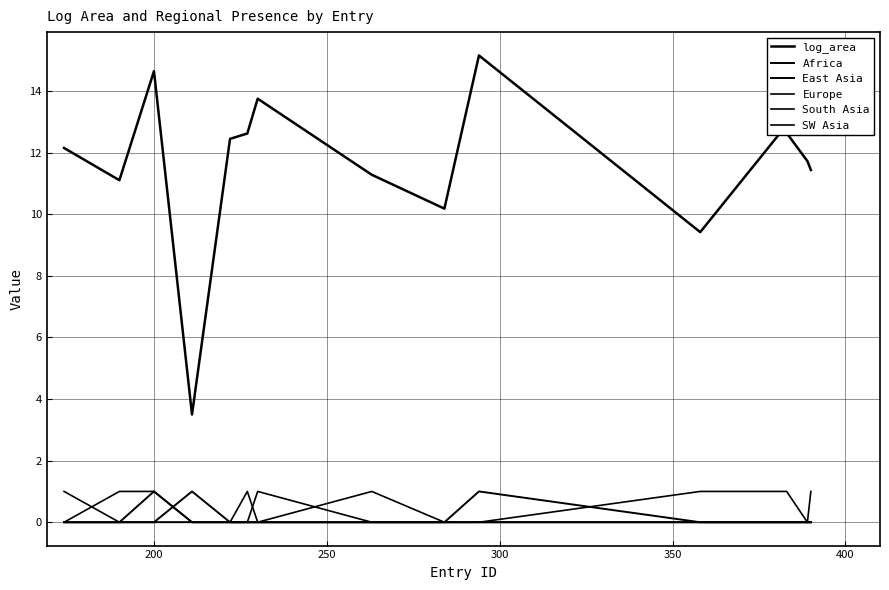

What is the average value of the East Asia series?

0.1